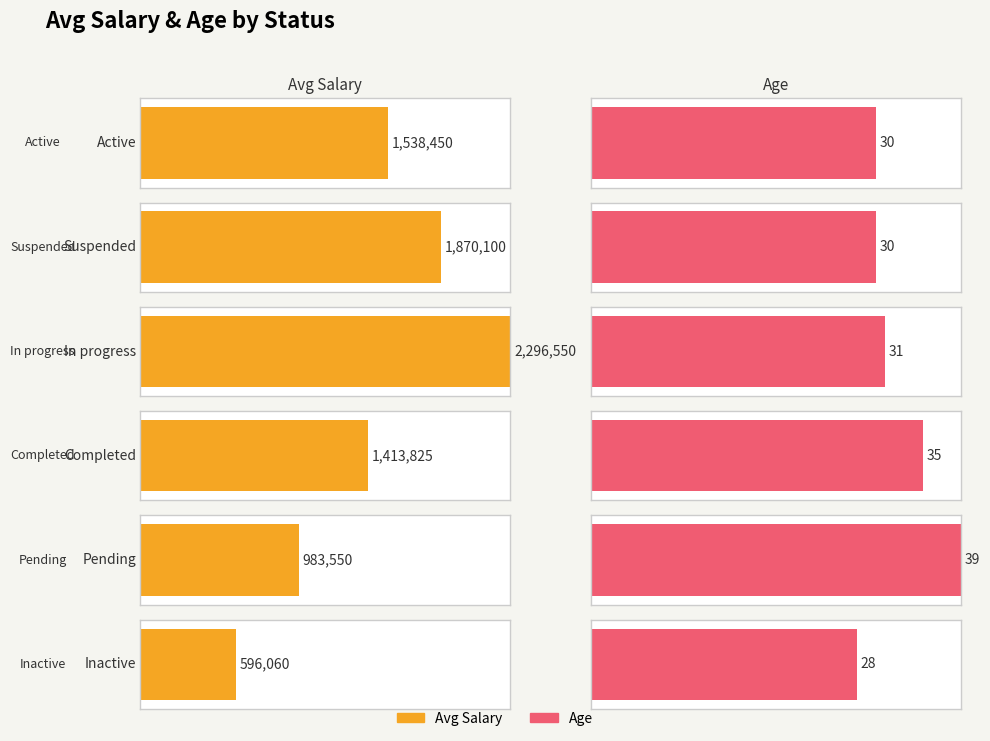

Which series changed the most between 6 and 7?

Avg Salary